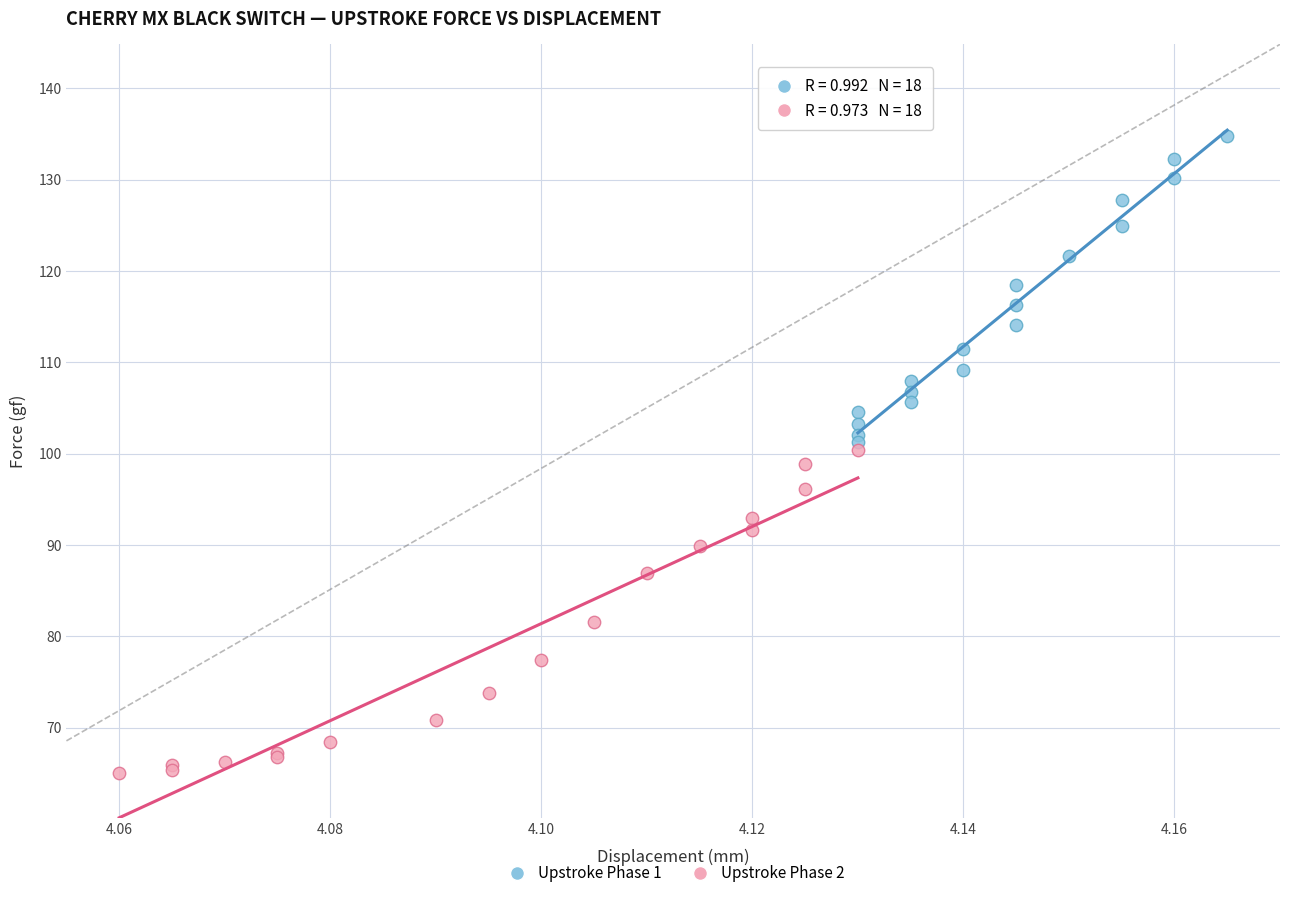

What are all the series names shown in the legend?

Upstroke Phase 1, Upstroke Phase 2